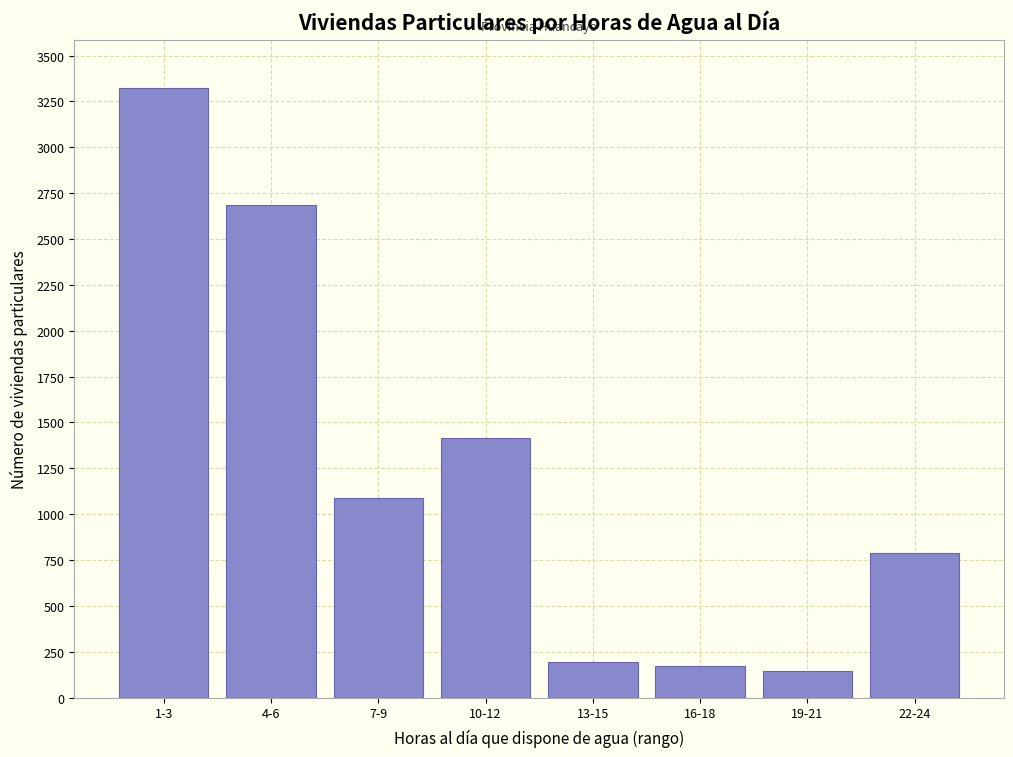

Reading left to right, list all the values displayed in this chart.

3321	2687	1089	1417	196	170	147	787